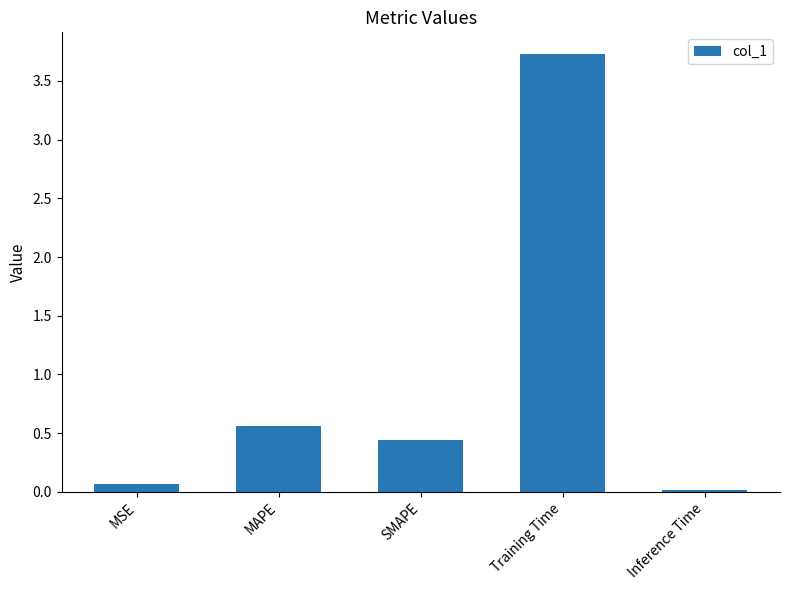

What is the sum of the values at Inference Time and MSE?

0.1